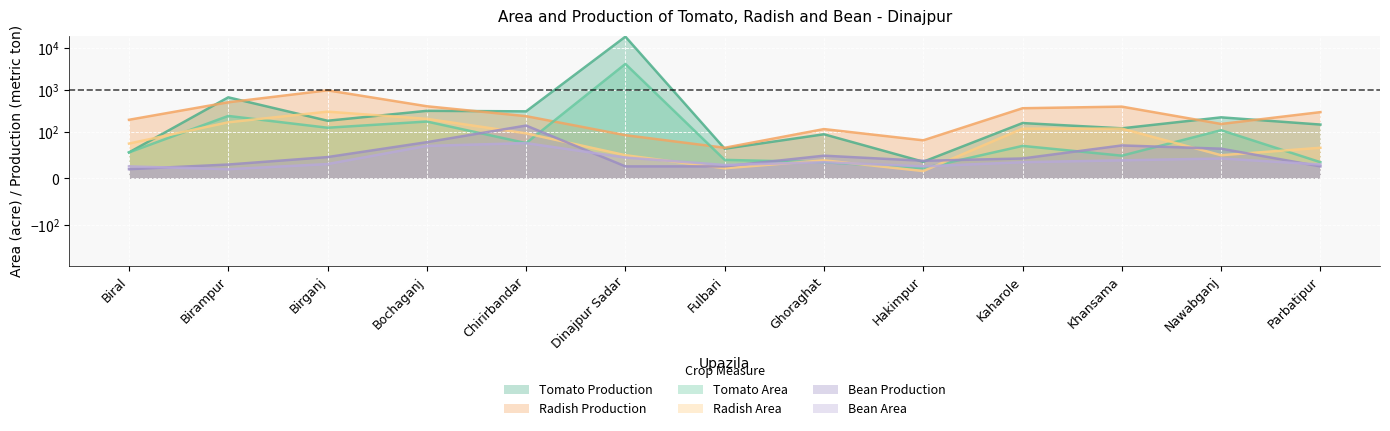

In Tomato Production, how many points are higher than both neighbors (excluding endpoints)?

6